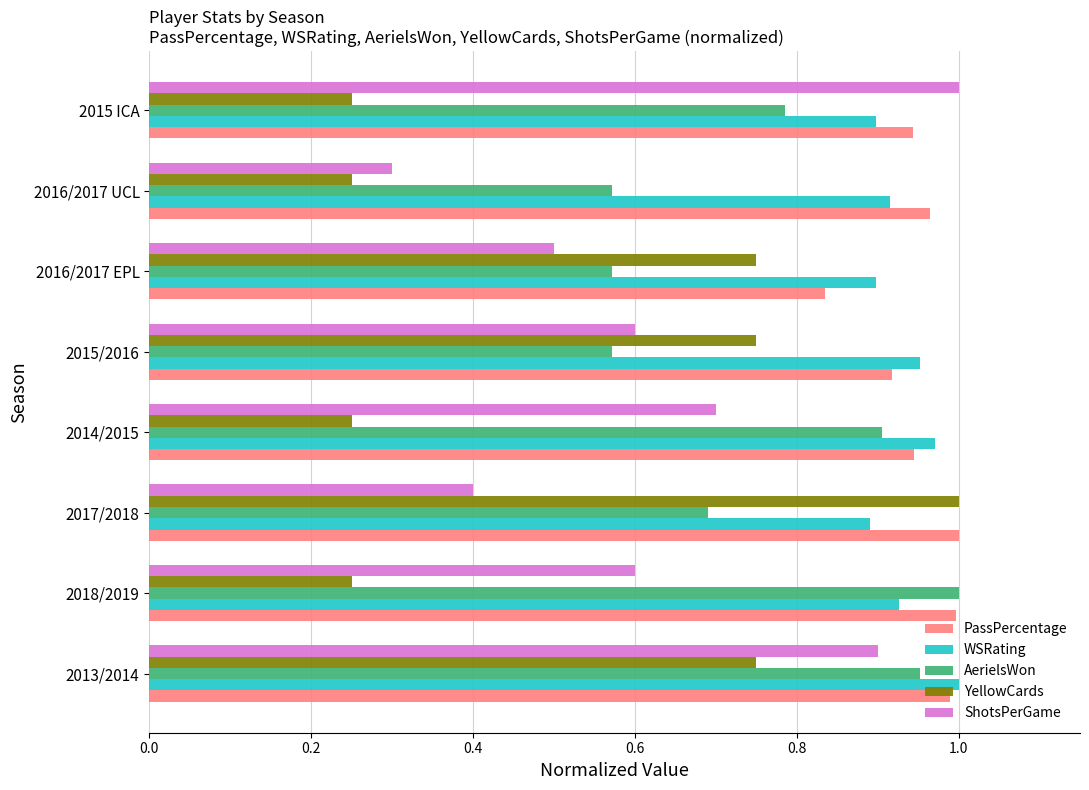

True or false: WSRating has a value of 0.6 at 2015/2016.

False